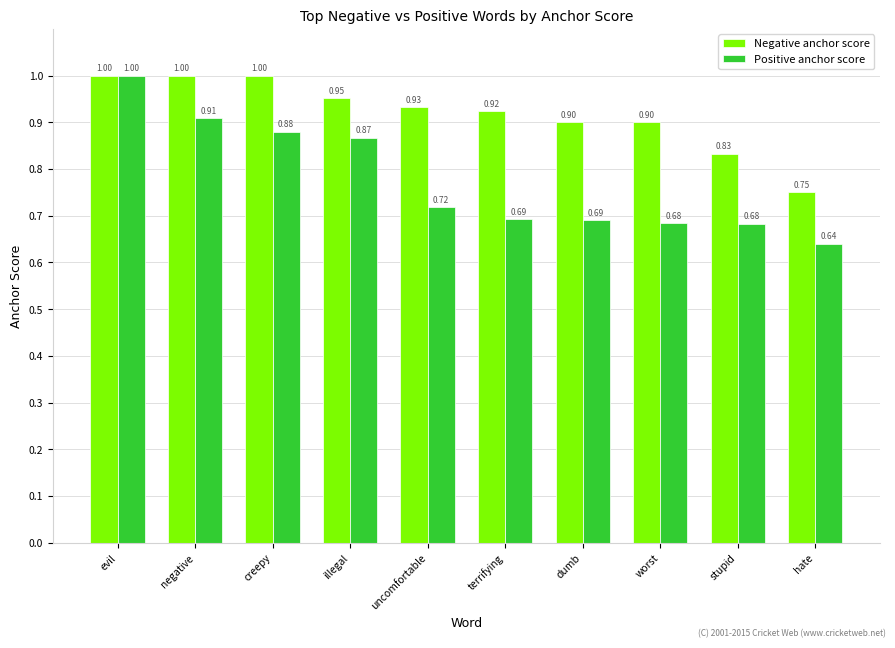

At dumb, list the series in order from smallest to largest.

Positive anchor score, Negative anchor score